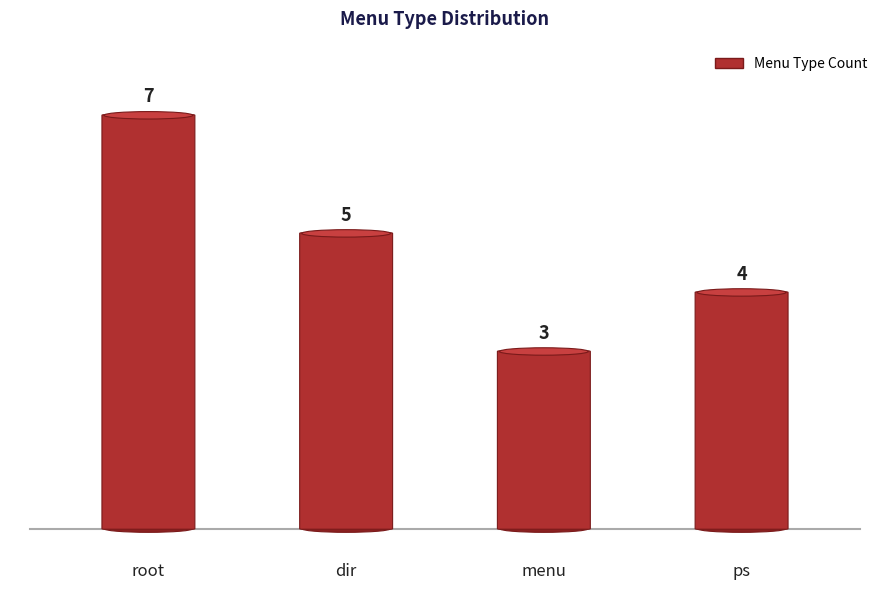

What is the label of the 2nd point from the left?

dir